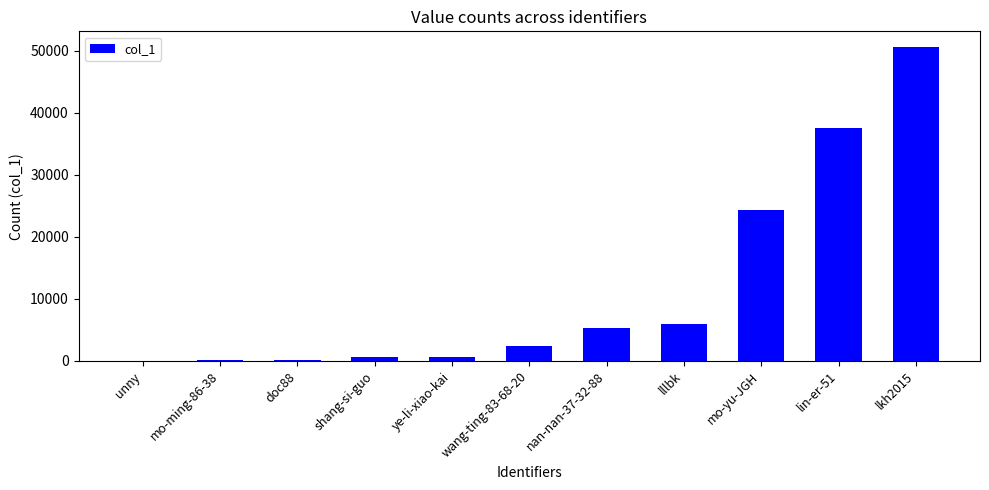

Which label corresponds to the largest value in the chart?

lkh2015